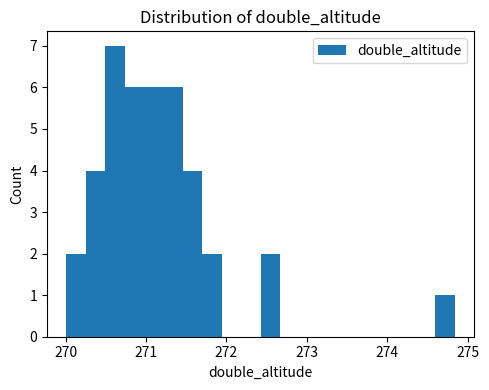

Read against the x-axis, roughly where is the centre of the tallest bar?

270.6